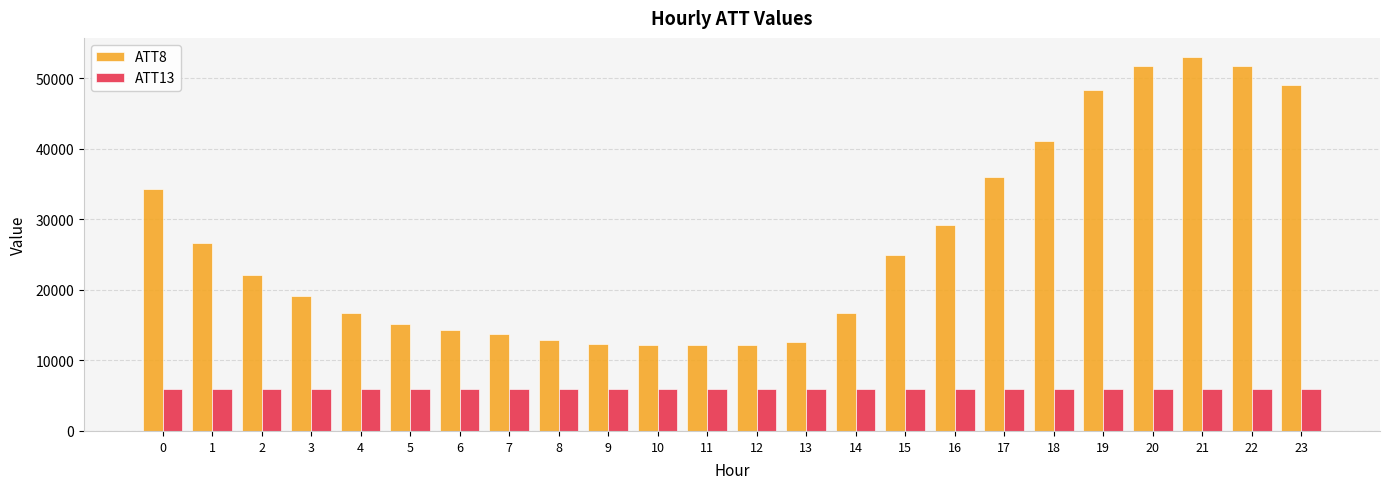

What is the sum of all ATT13 values?

142887.0